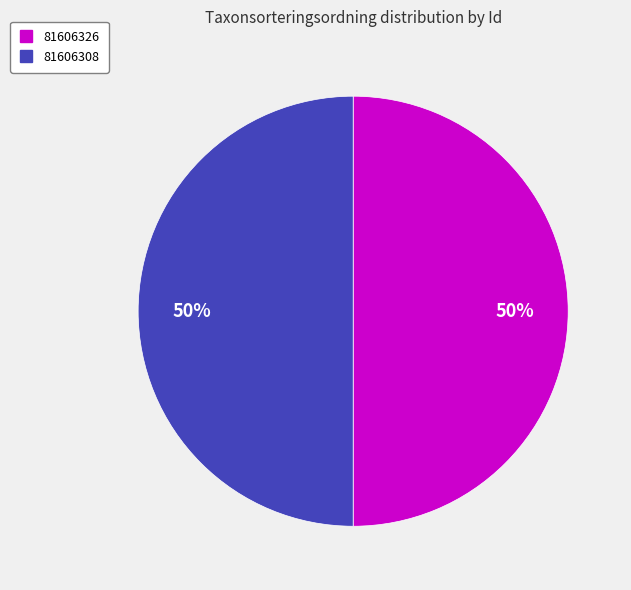

To the nearest percent, what is the average slice percentage?

50%